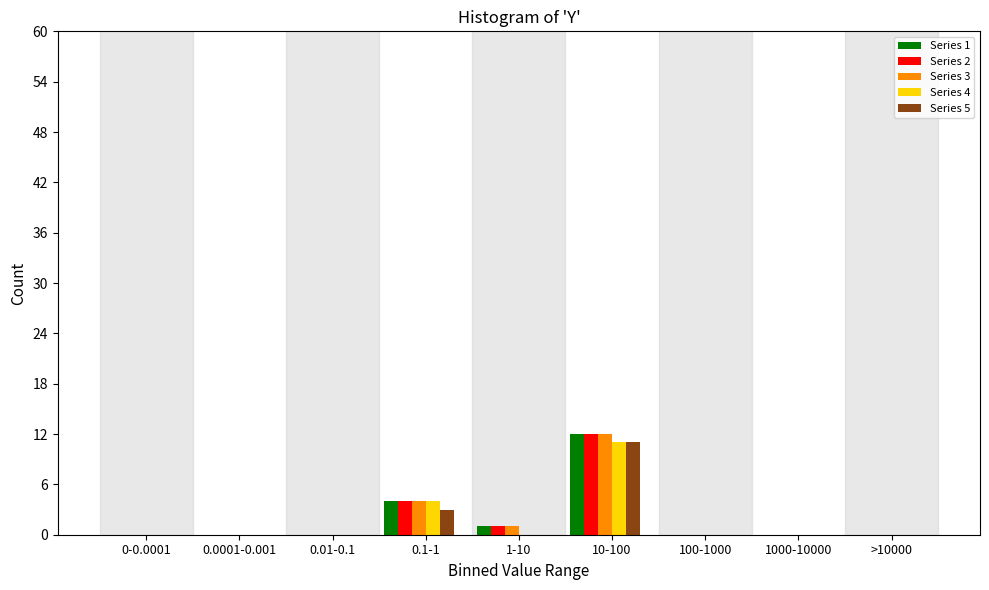

What is the greatest value displayed?

12